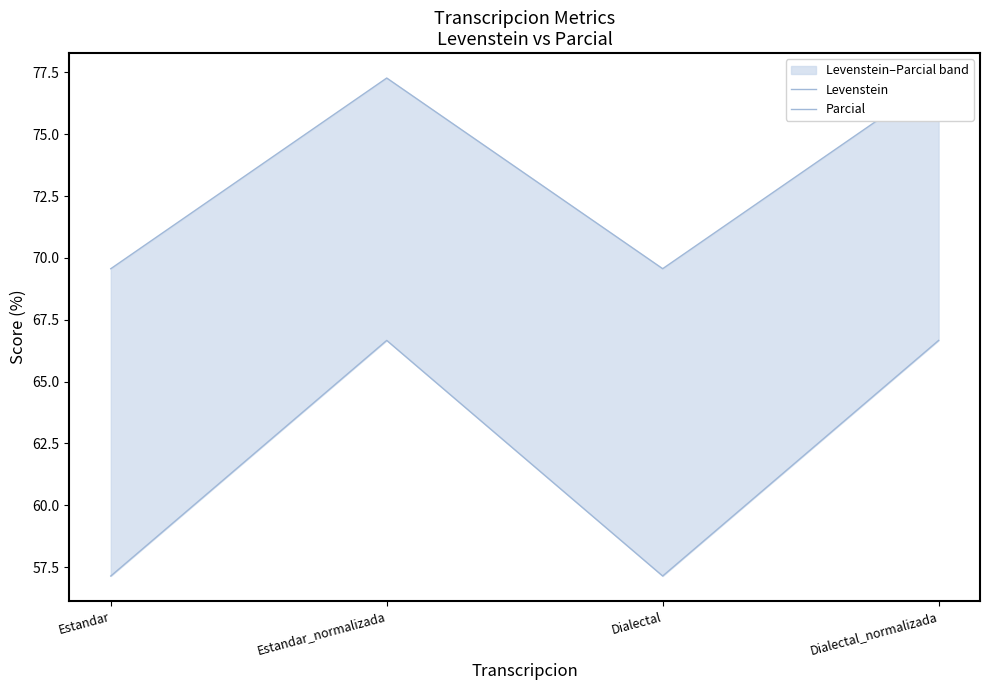

What is the label of the 3rd point from the left?

Dialectal